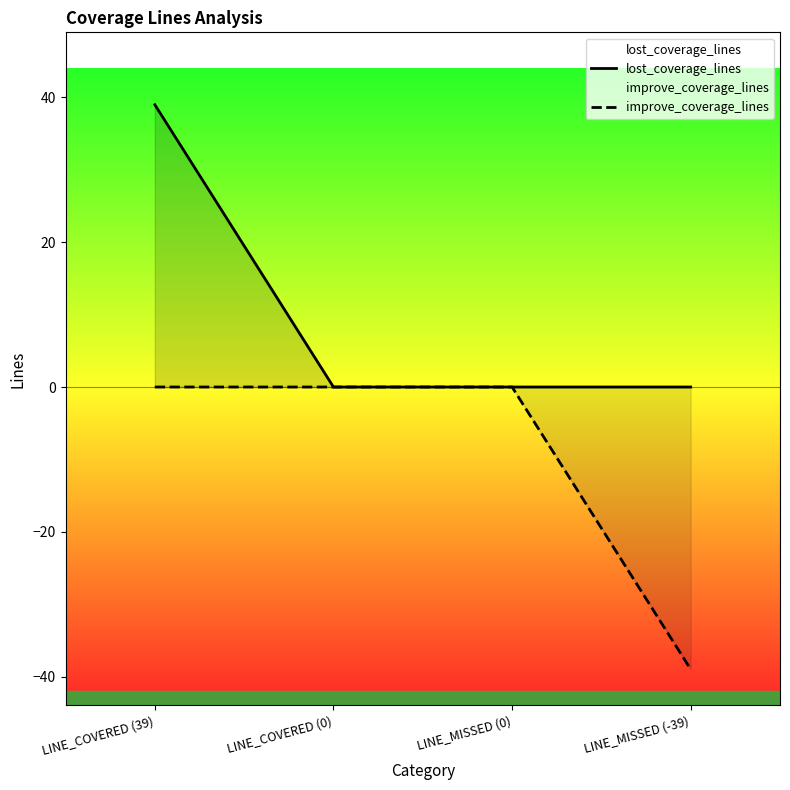

Between LINE_COVERED (0) and LINE_MISSED (0), which series saw the biggest shift?

lost_coverage_lines